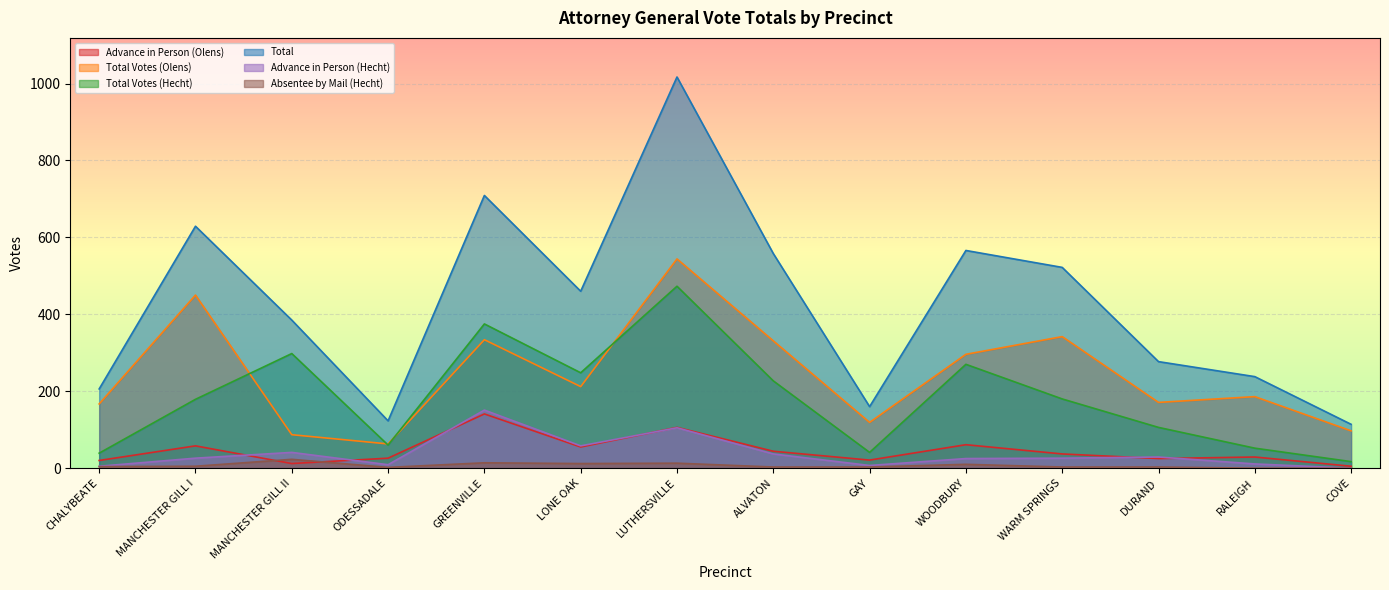

How many values in the Advance in Person (Olens) series exceed 37?

6